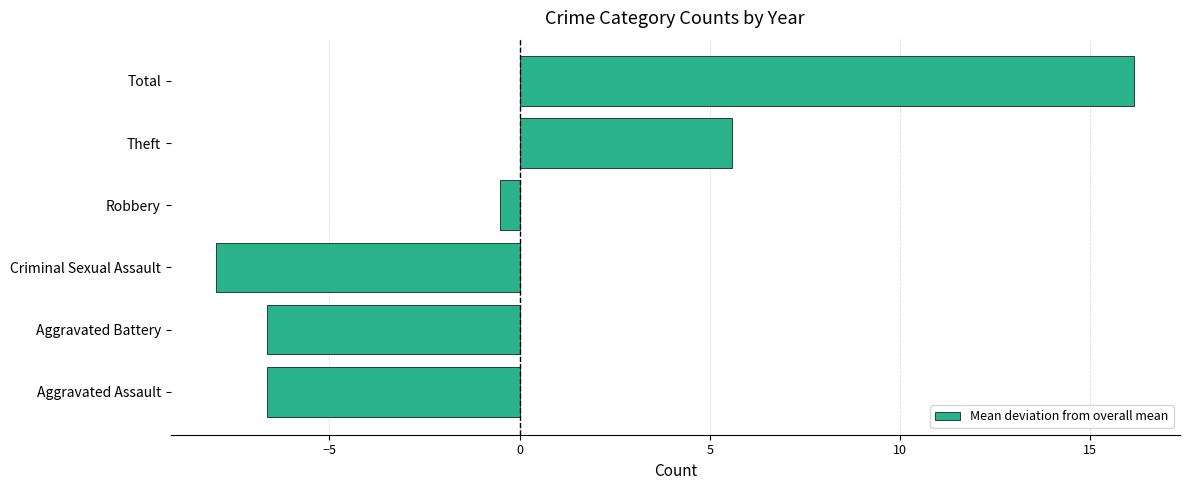

At which label is the value closest to 4?

Theft